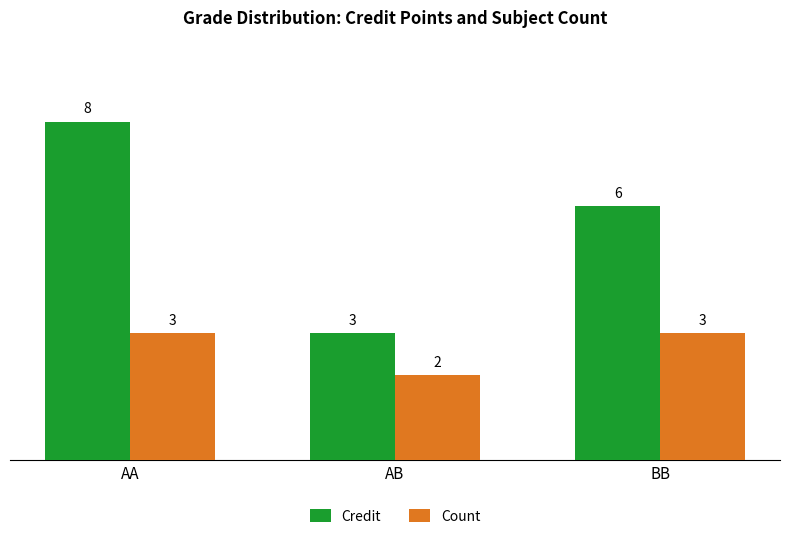

True or false: Count has a value of 5 at BB.

False